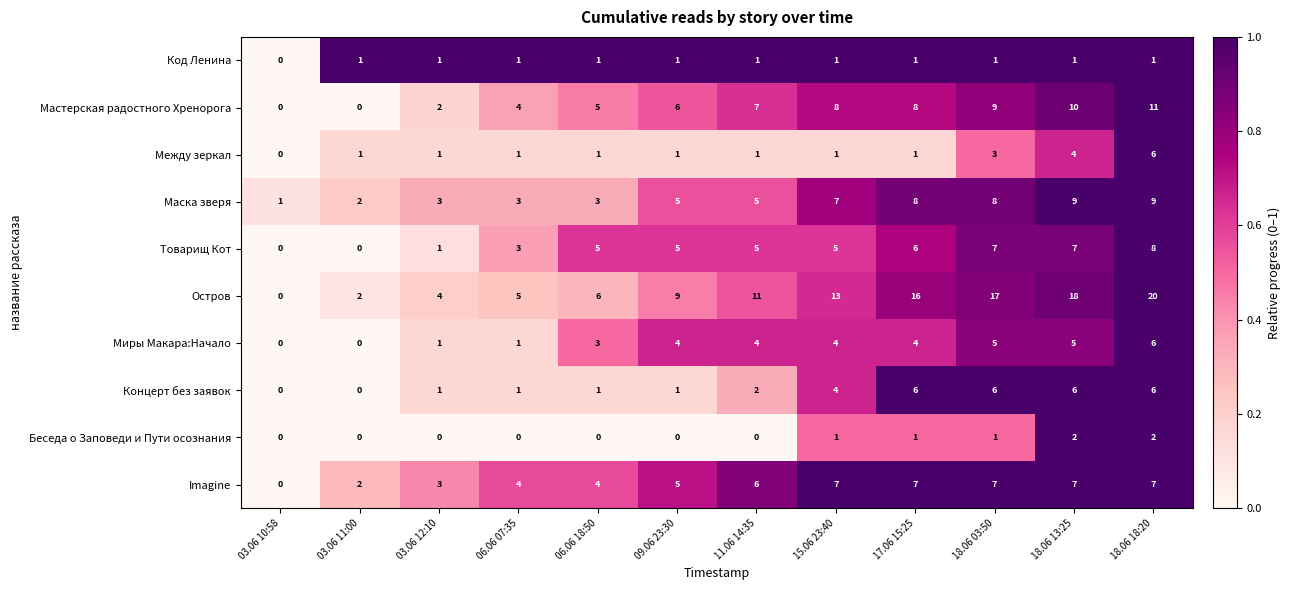

At how many categories does at least one series exceed 0?

12